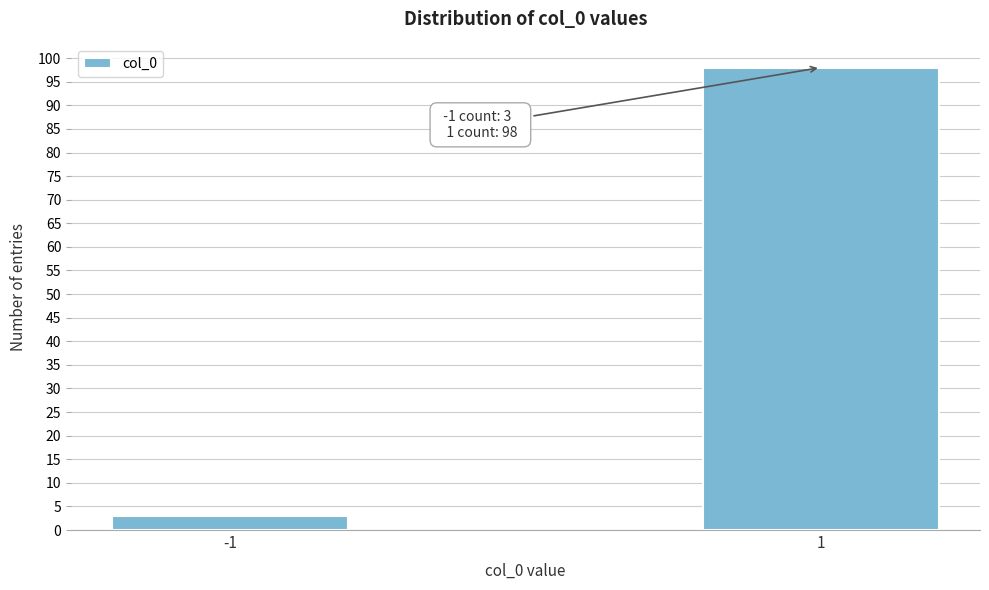

Reading left to right, list all the values displayed in this chart.

-1=3	1=98